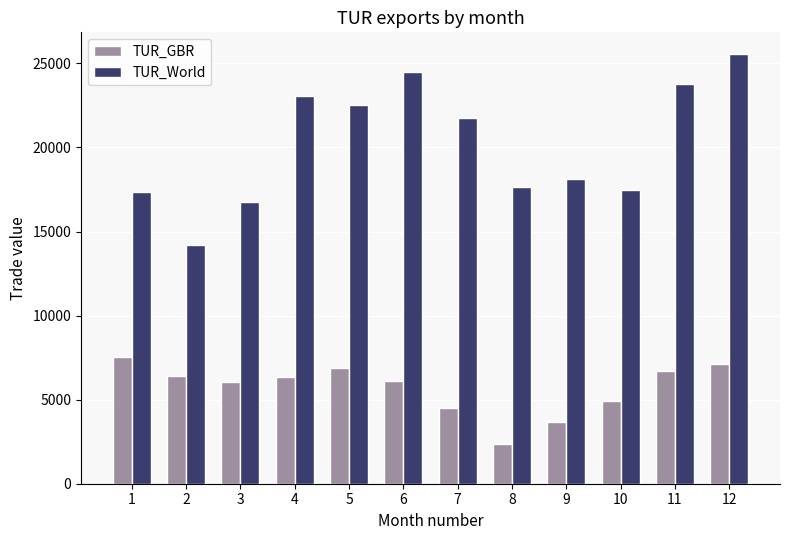

What are all the series names shown in the legend?

TUR_GBR, TUR_World